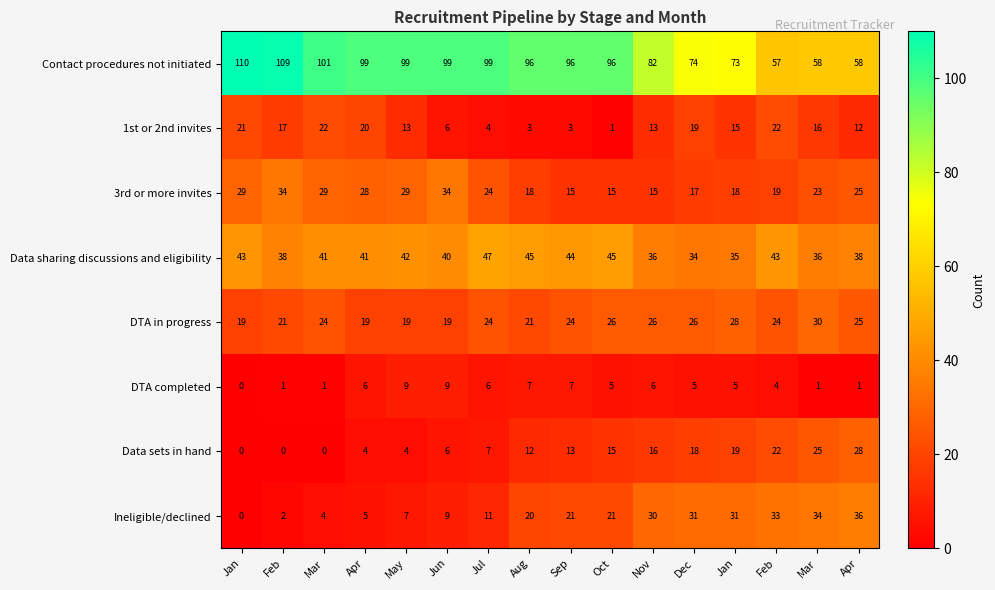

How many categories are shown in the chart?

16